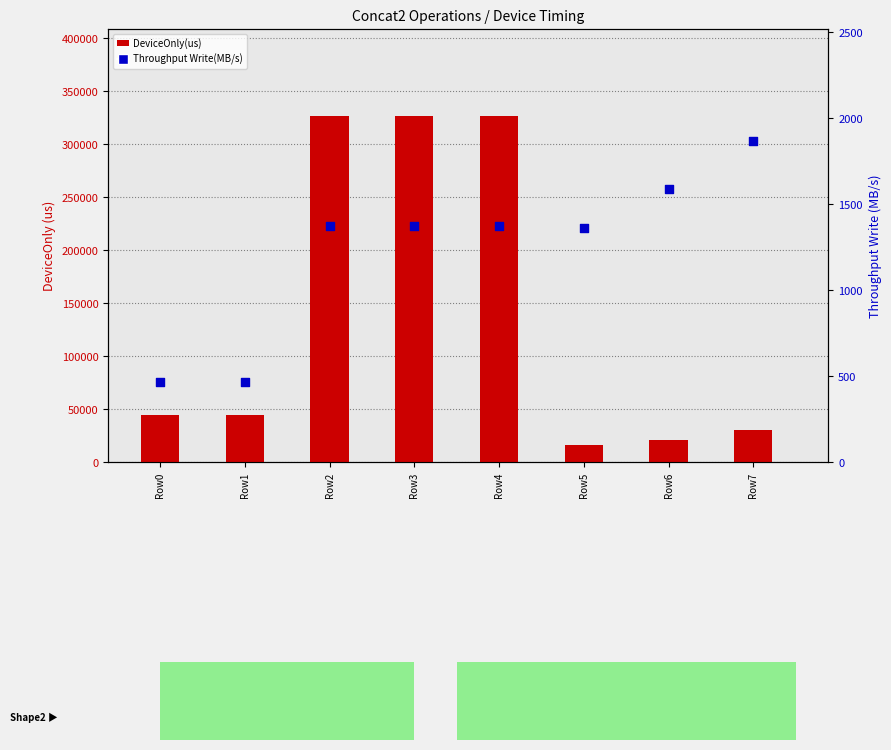

At which category is the sum across all series the highest?

Row3